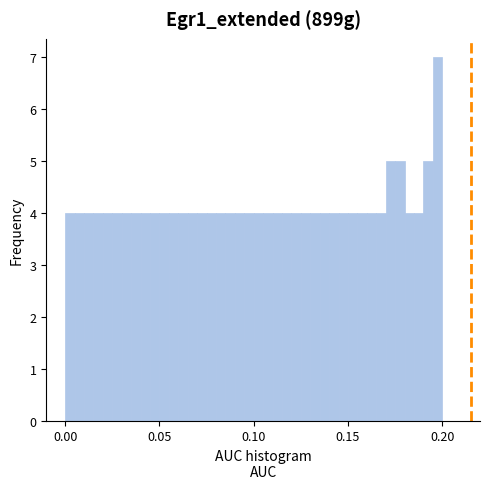

Around what value on the x-axis is the tallest bar? Give the approximate position of its centre, as read against the axis.

0.200